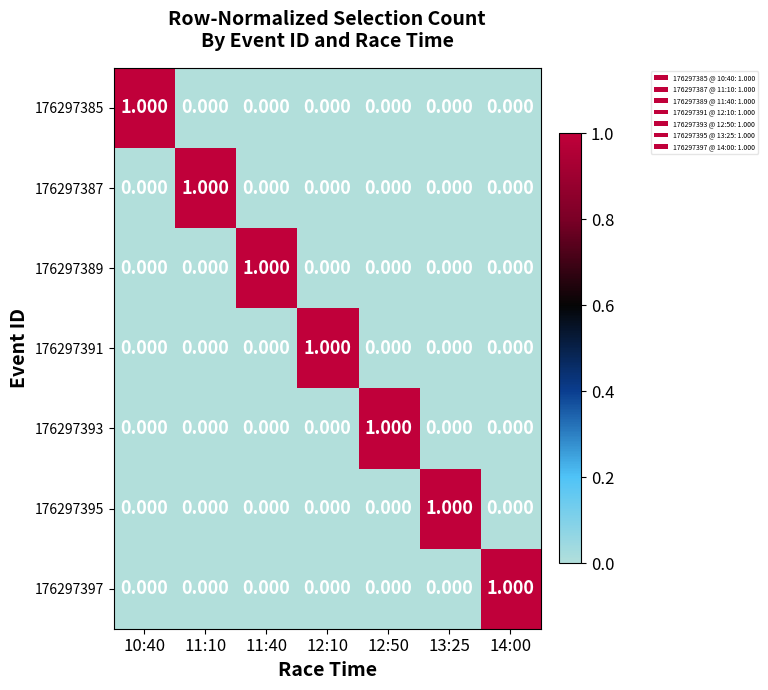

Count the number of data series in this chart.

7